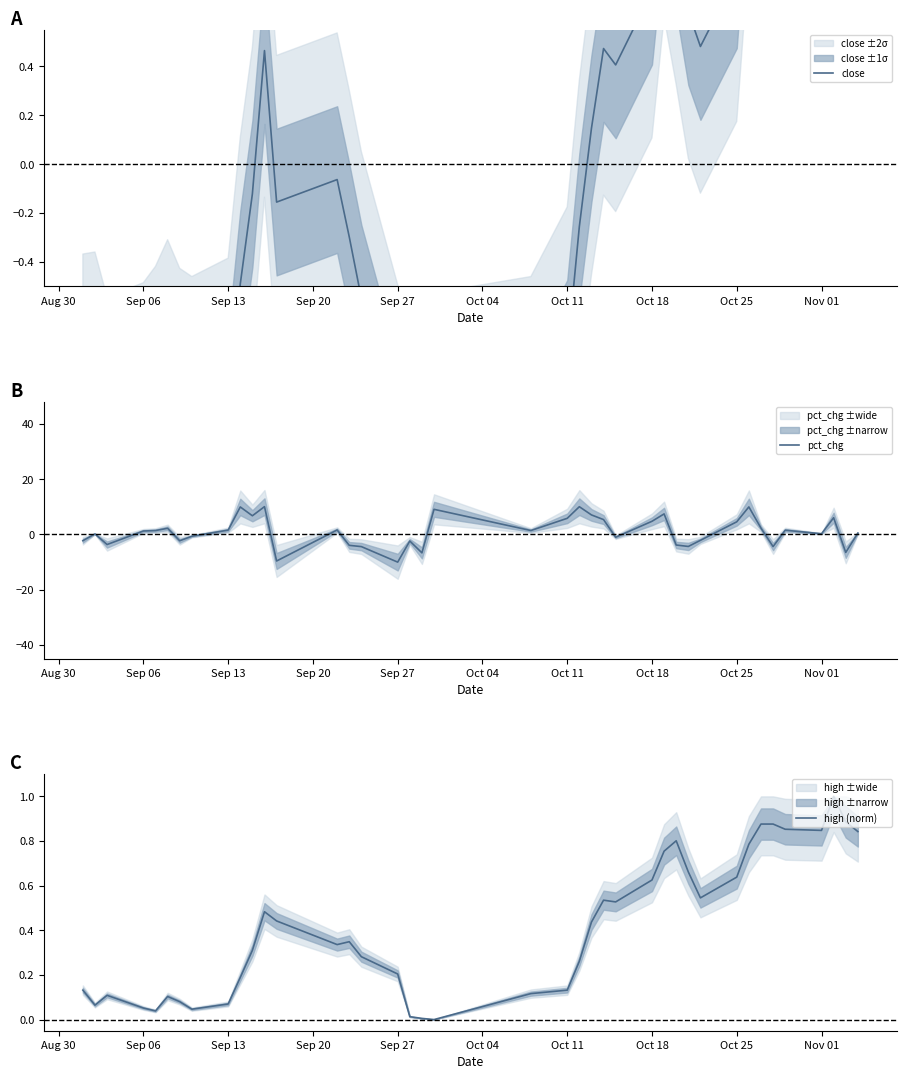

What is the highest value of the close series?

1.8